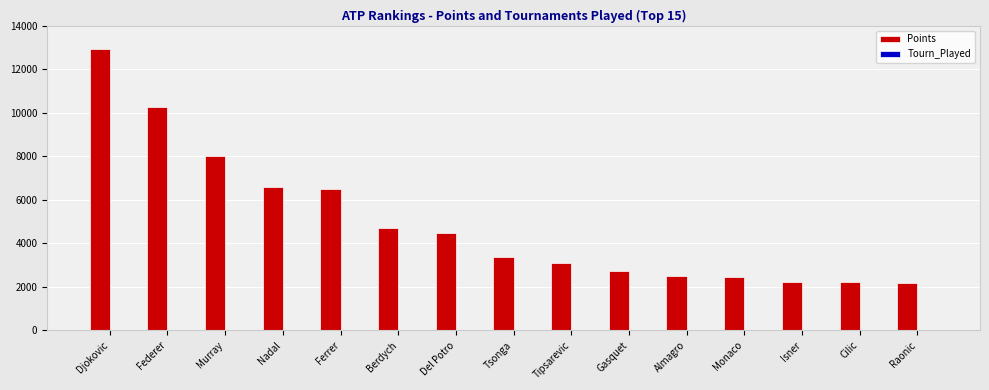

Which label corresponds to the largest value in the chart?

Djokovic